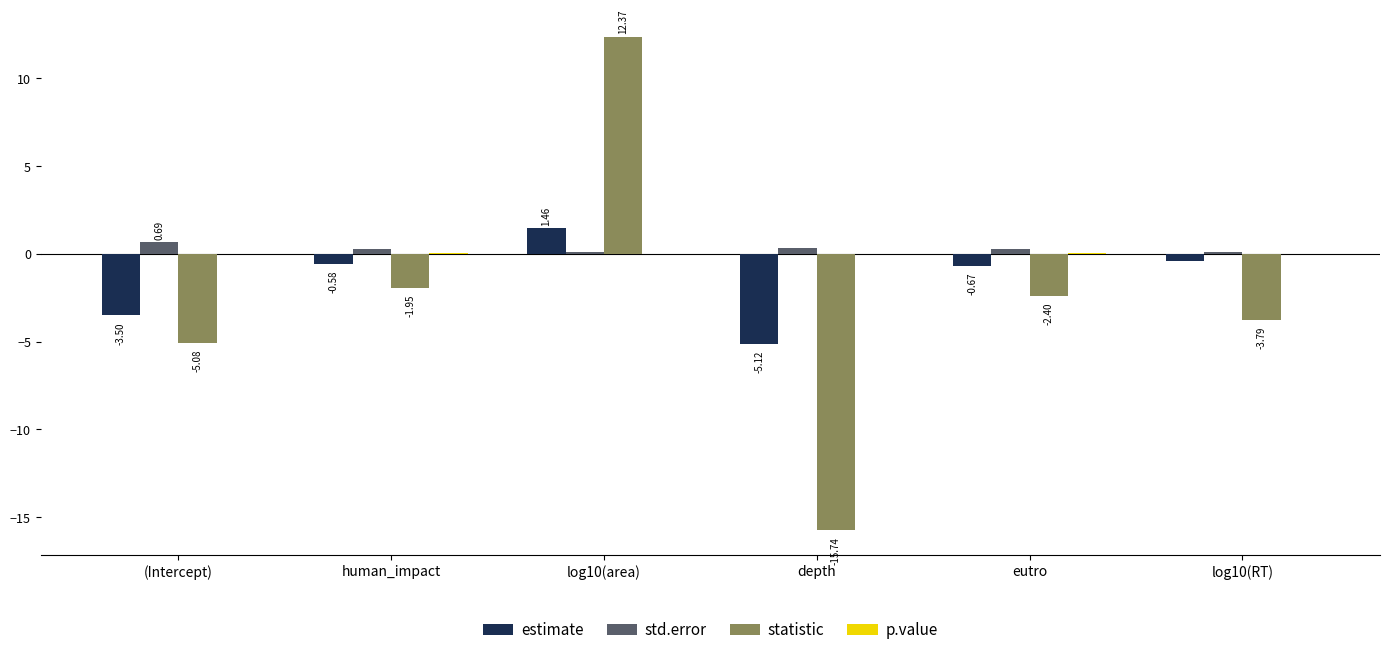

What is the maximum value shown in the chart?

12.4